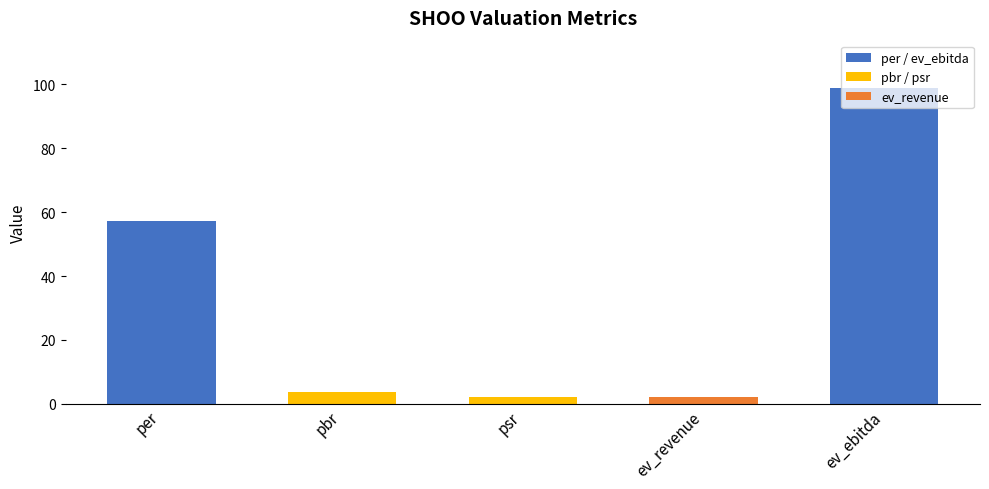

Which category has the highest value across all series?

ev_ebitda